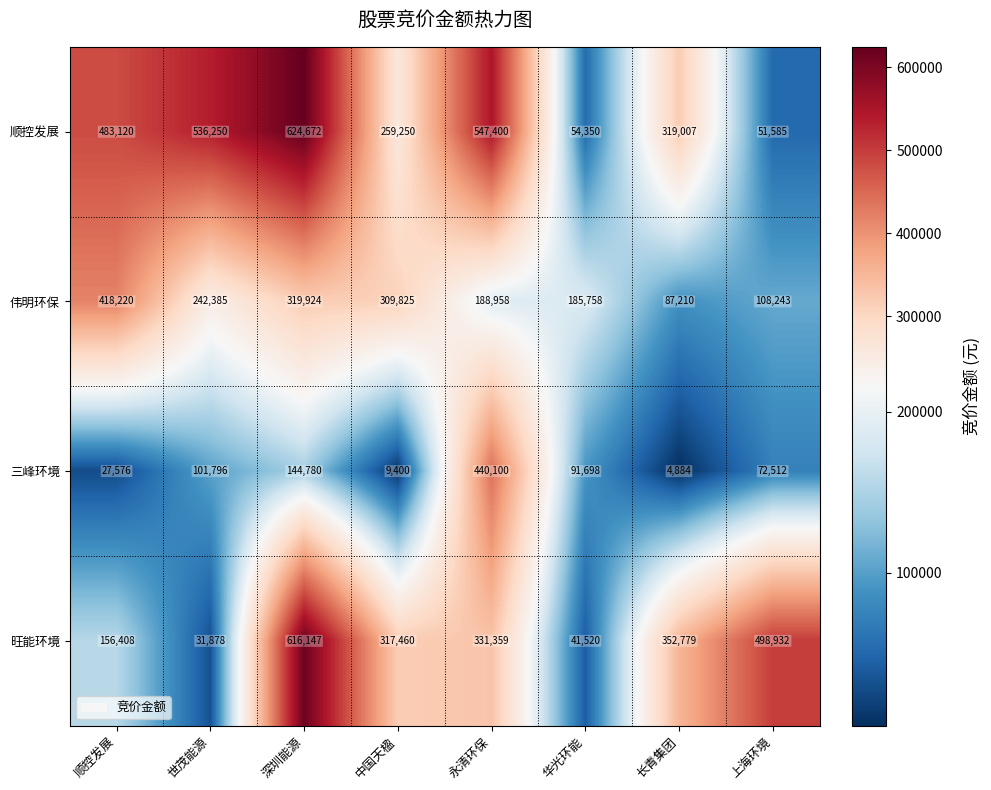

Between 世茂能源 and 永清环保, which series saw the biggest shift?

三峰环境